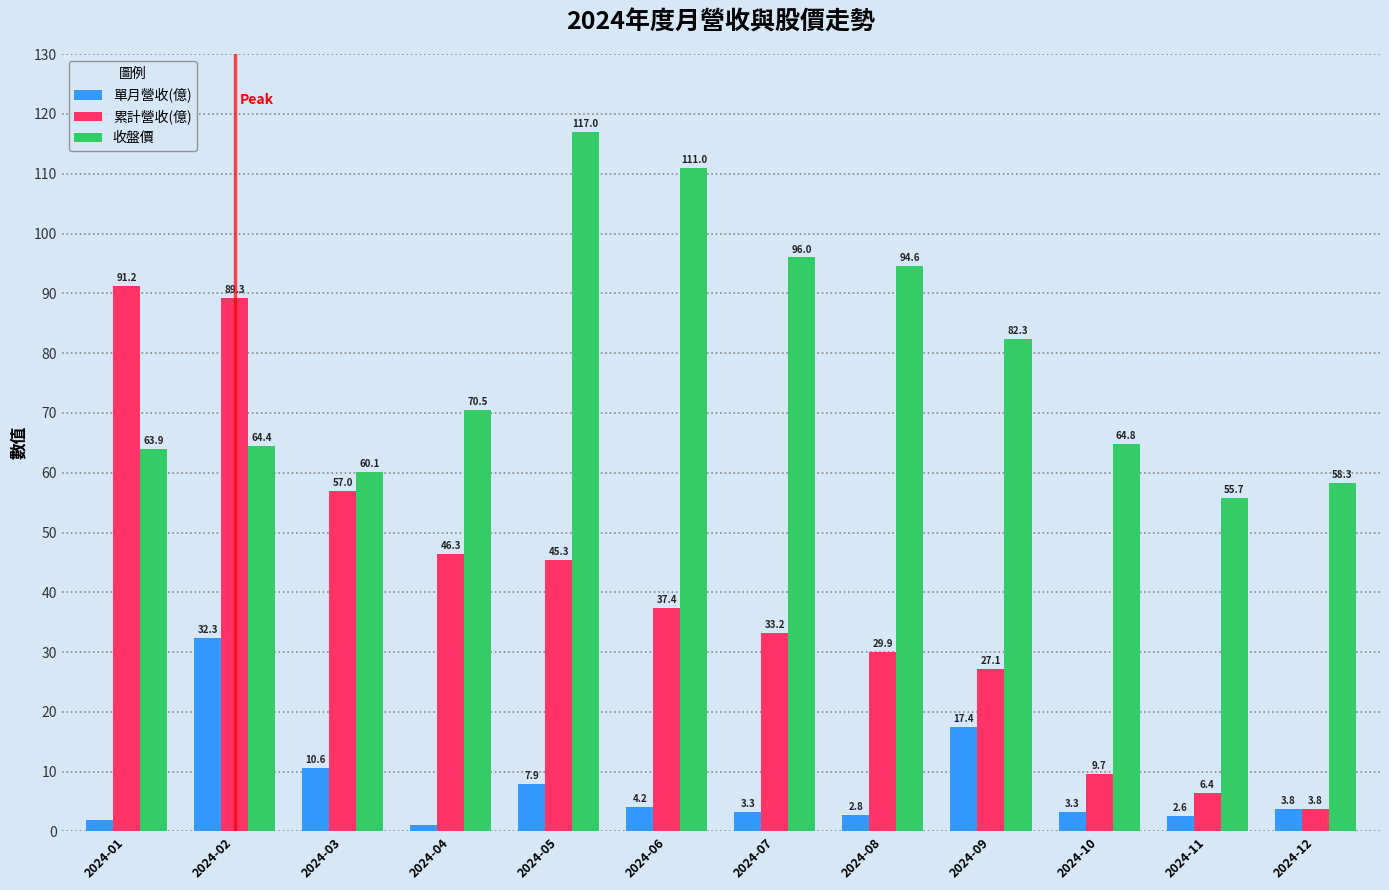

At 2024-04, list the series in order from smallest to largest.

單月營收(億), 累計營收(億), 收盤價